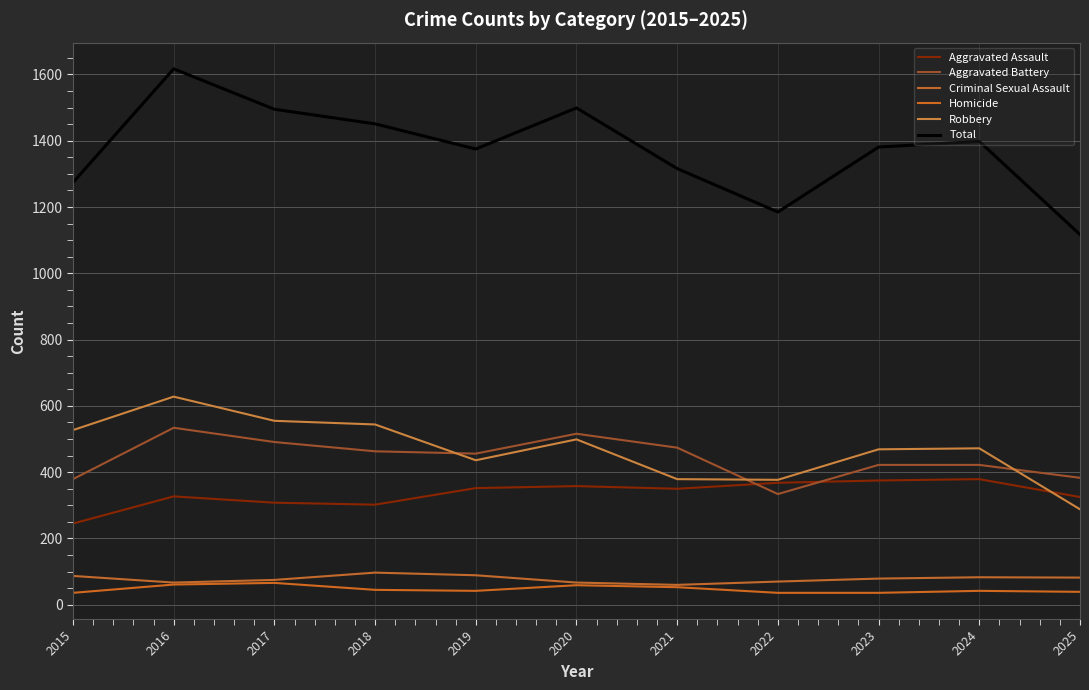

True or false: Aggravated Battery and Homicide cross at least once.

False